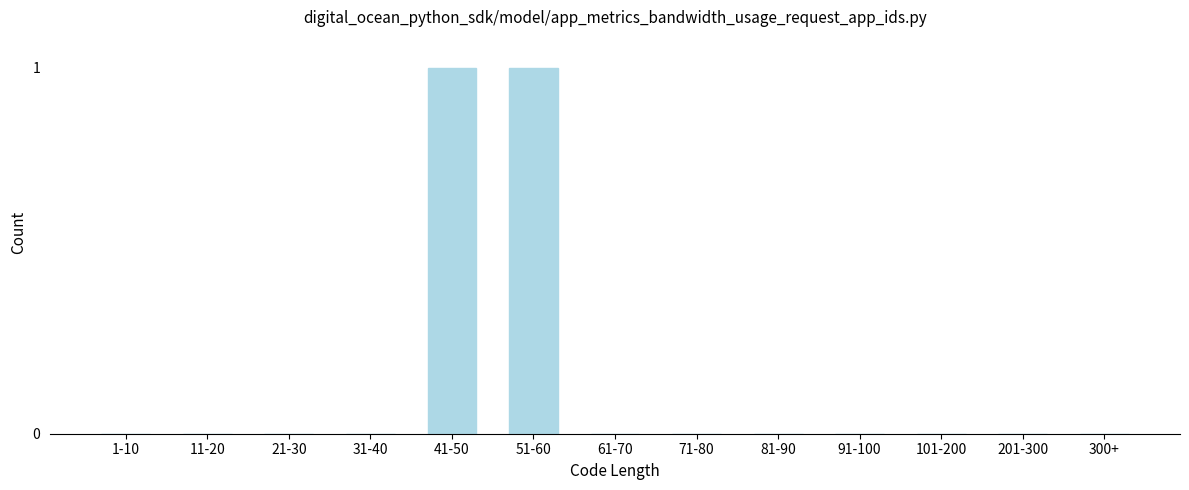

Reading left to right, list all the values displayed in this chart.

1-10=0	11-20=0	21-30=0	31-40=0	41-50=1	51-60=1	61-70=0	71-80=0	81-90=0	91-100=0	101-200=0	201-300=0	300+=0